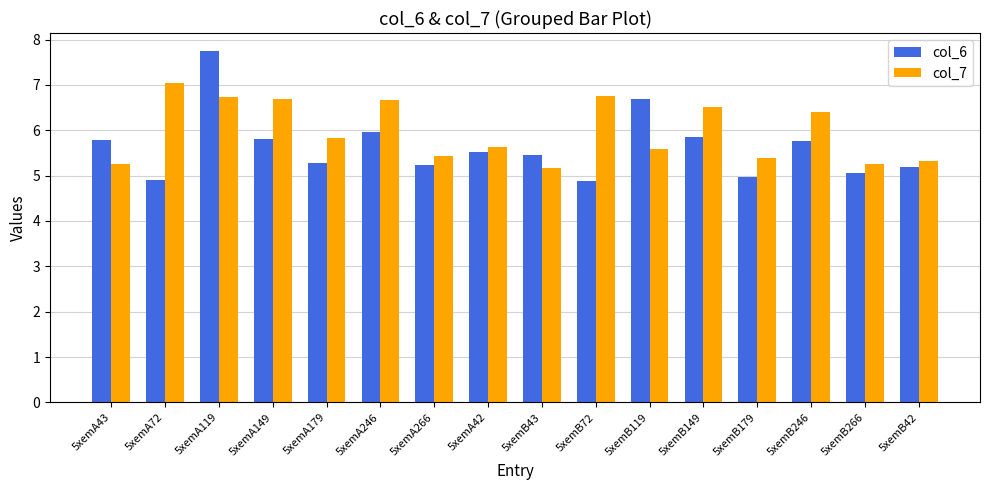

At how many categories does at least one series exceed 7?

2